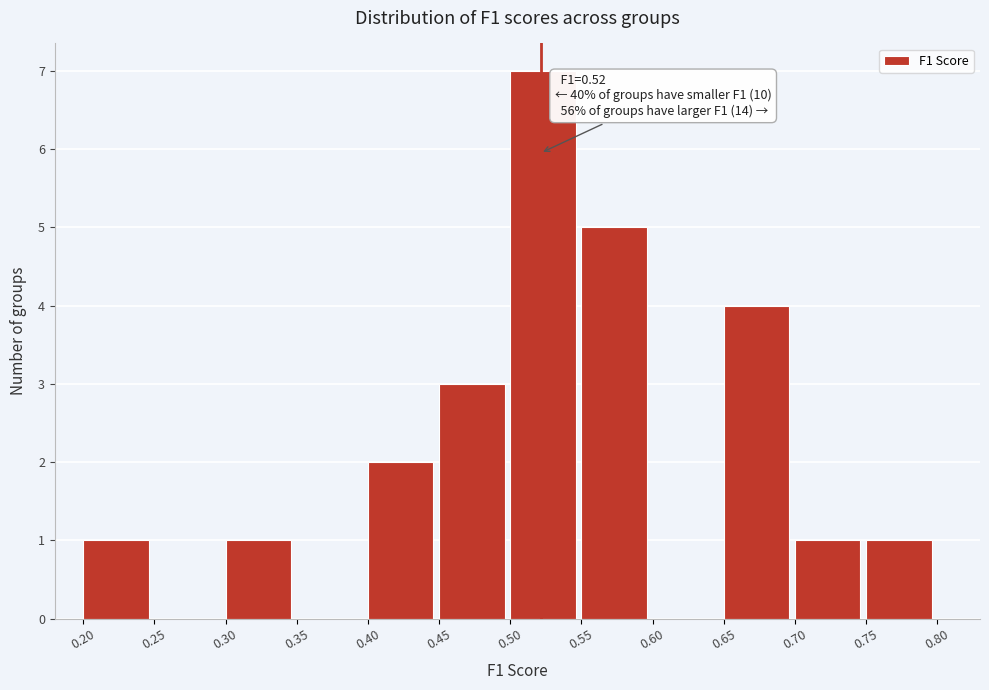

Over which range of the x-axis is the bar tallest?

0.50 to 0.55